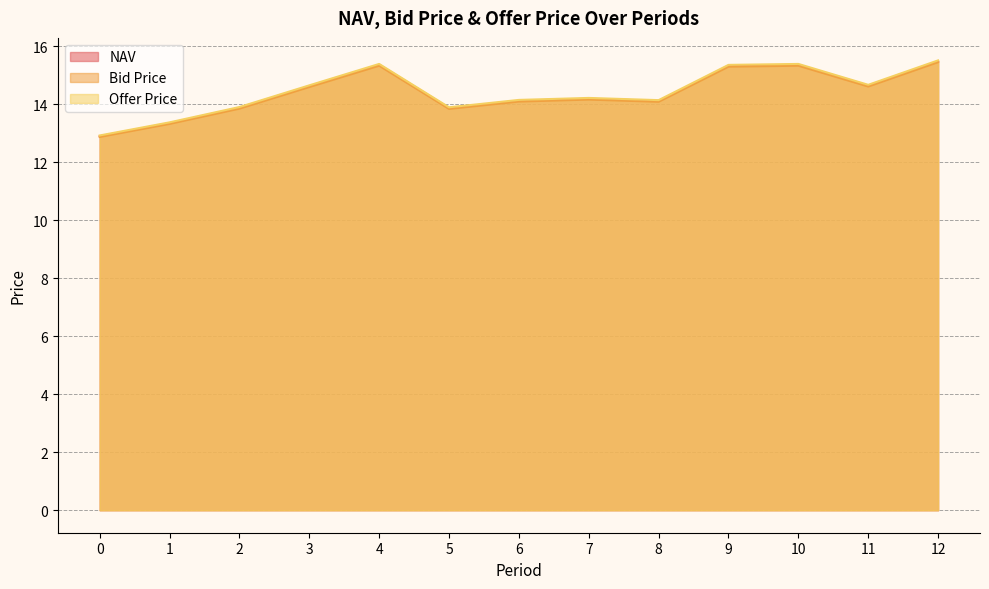

Between 0 and 8, which series saw the biggest shift?

Offer Price